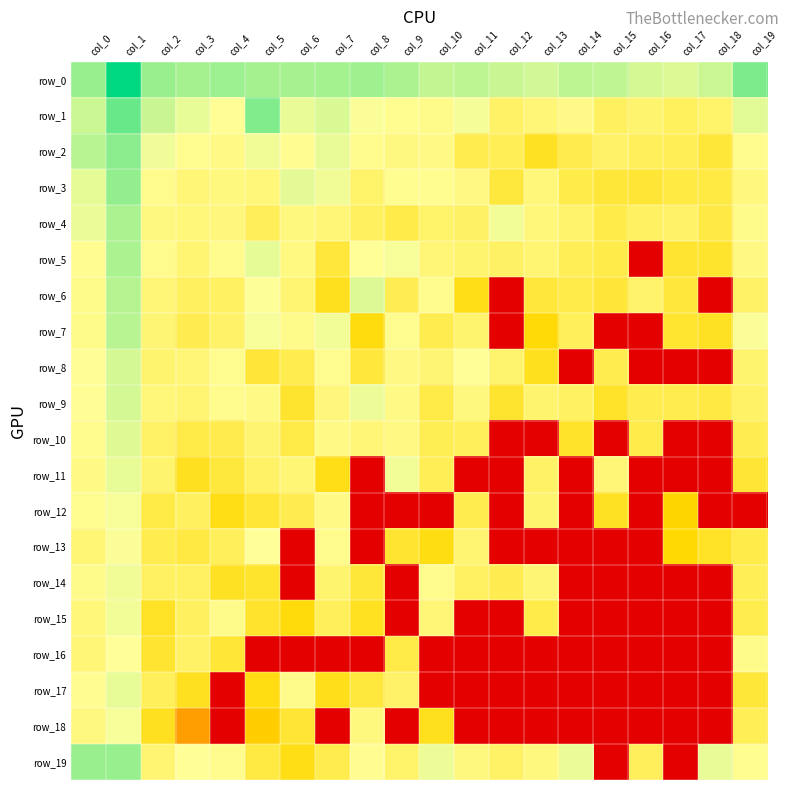

How many values in the row_14 series exceed 20?

10